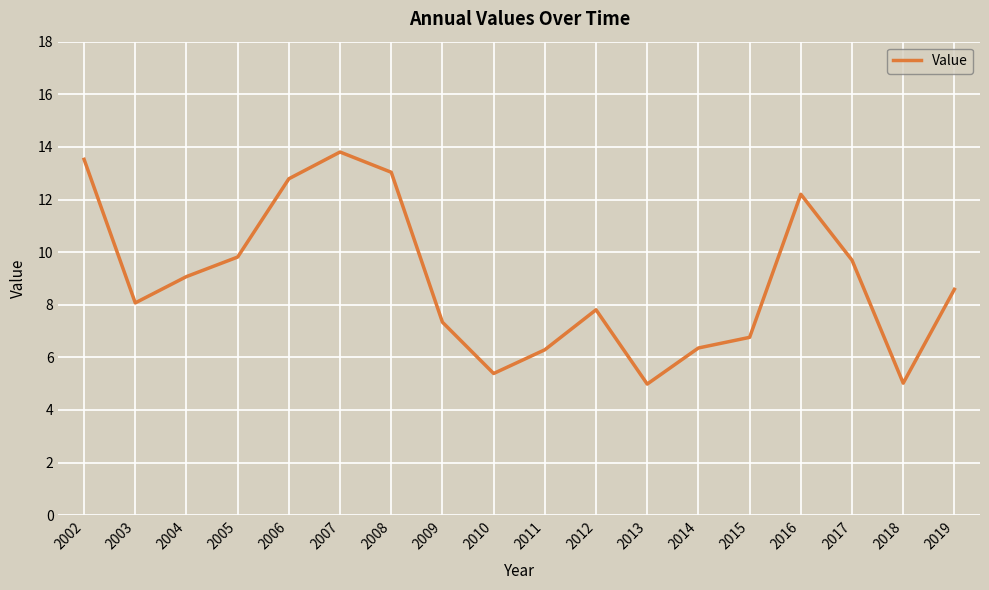

The value at 2004 is 9.1. True or false?

True